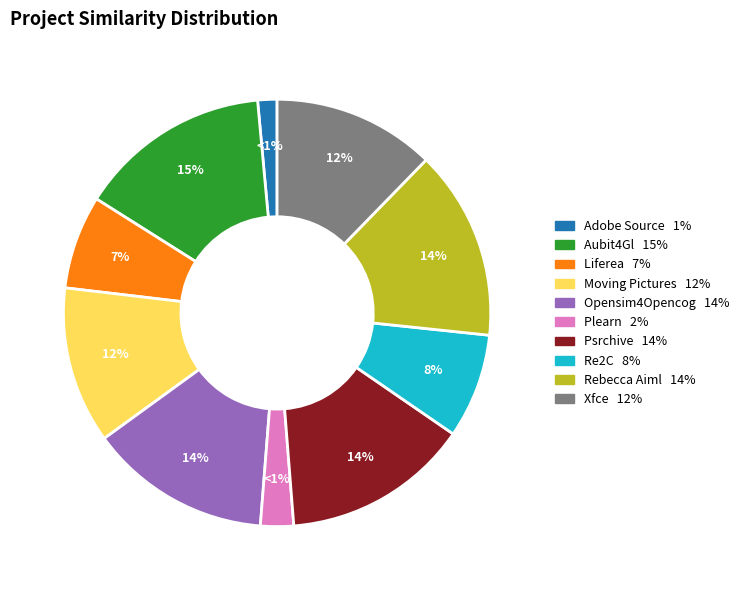

The plearn.csv slice represents 2% of the pie. True or false?

True